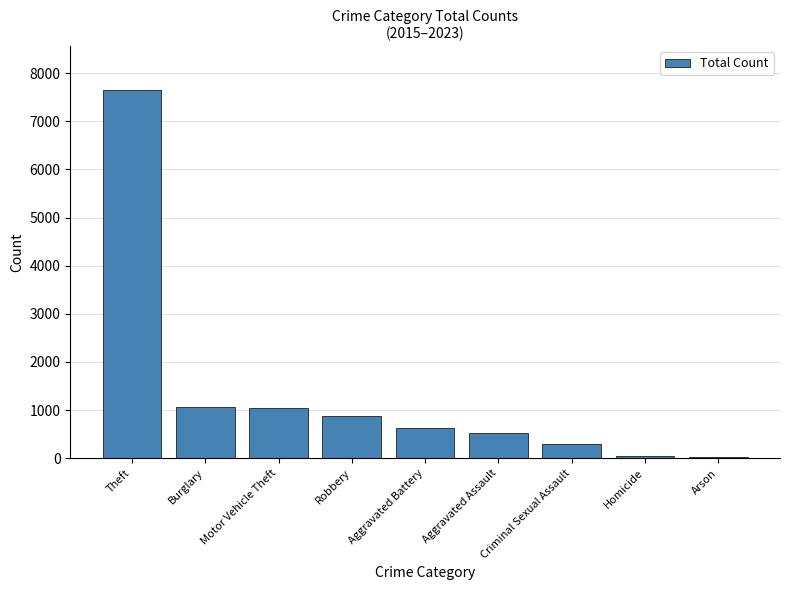

At which label is the value closest to 3835?

Burglary